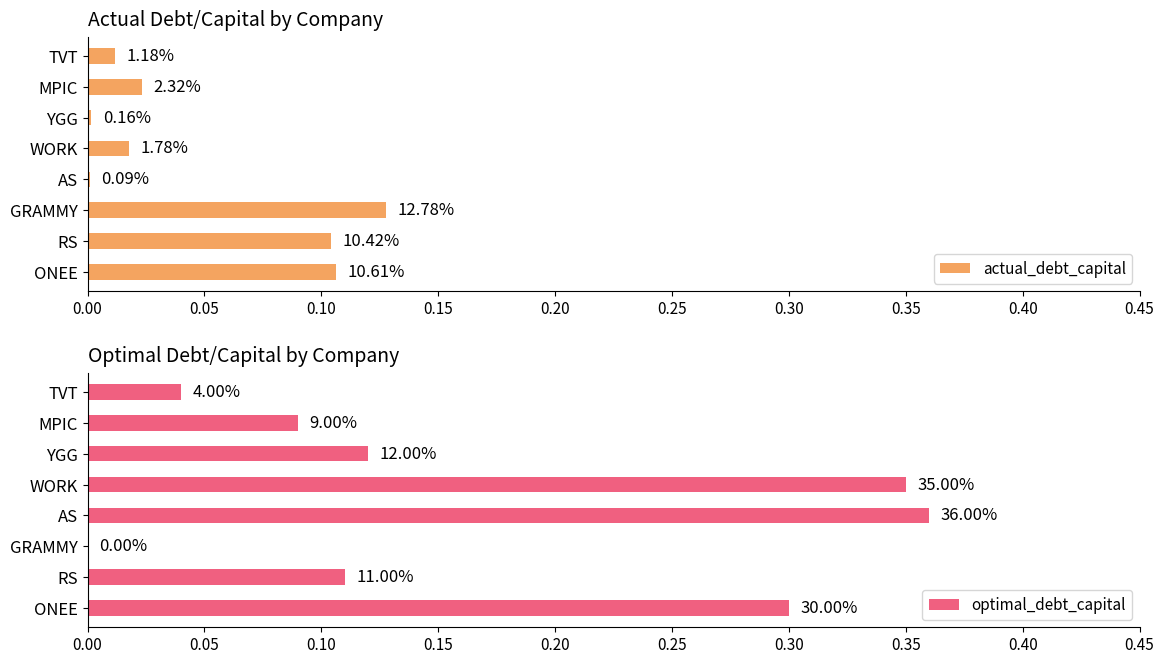

Does the chart contain stacked bars?

No